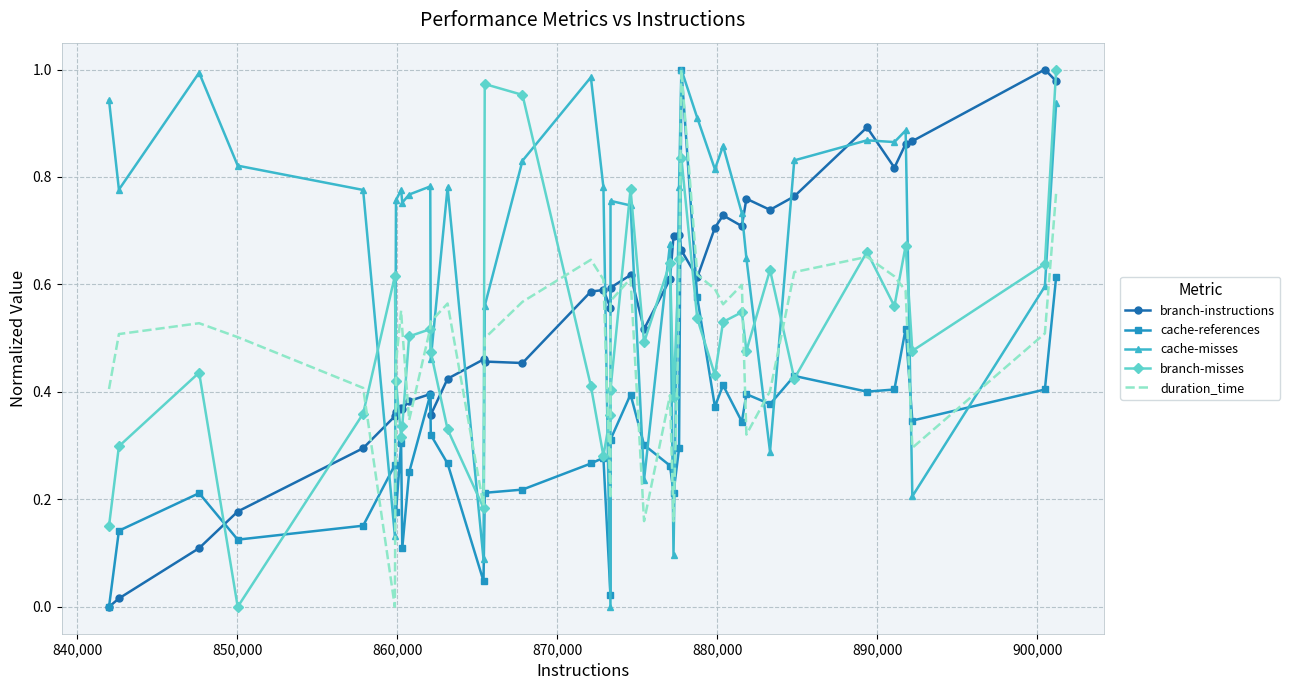

Which series has the largest total across all categories?

cache-misses